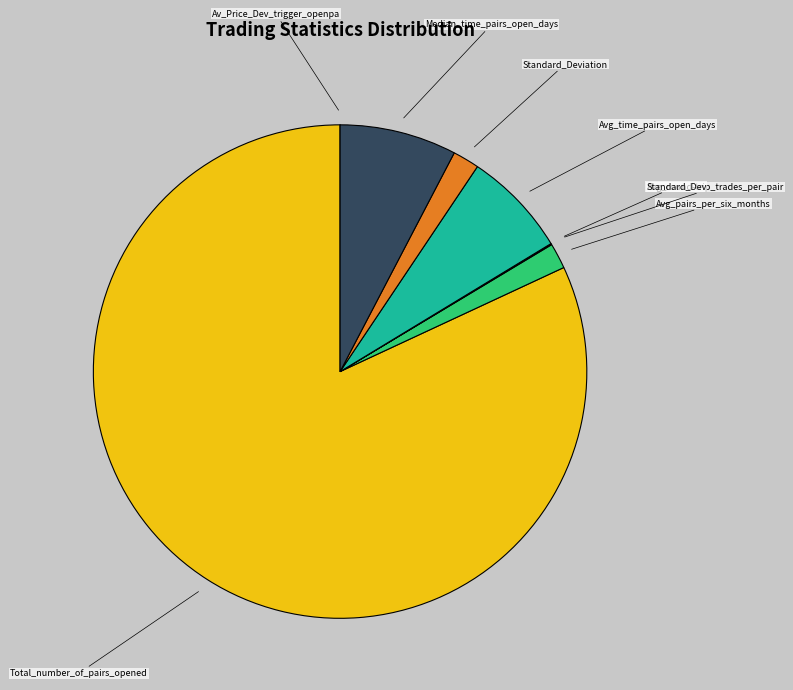

Which category has the biggest portion of the pie?

Total_number_of_pairs_opened